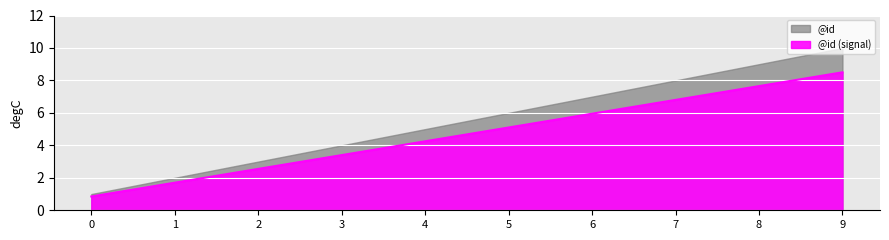

List the labels in order of value, smallest first.

0, 1, 2, 3, 4, 5, 6, 7, 8, 9